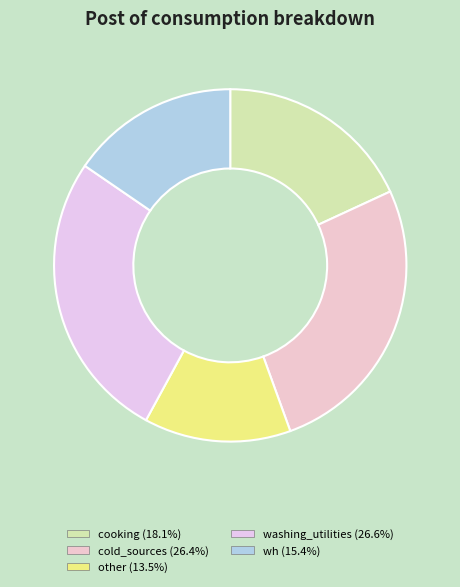

Rank the categories by value from lowest to highest.

other, wh, cooking, cold_sources, washing_utilities